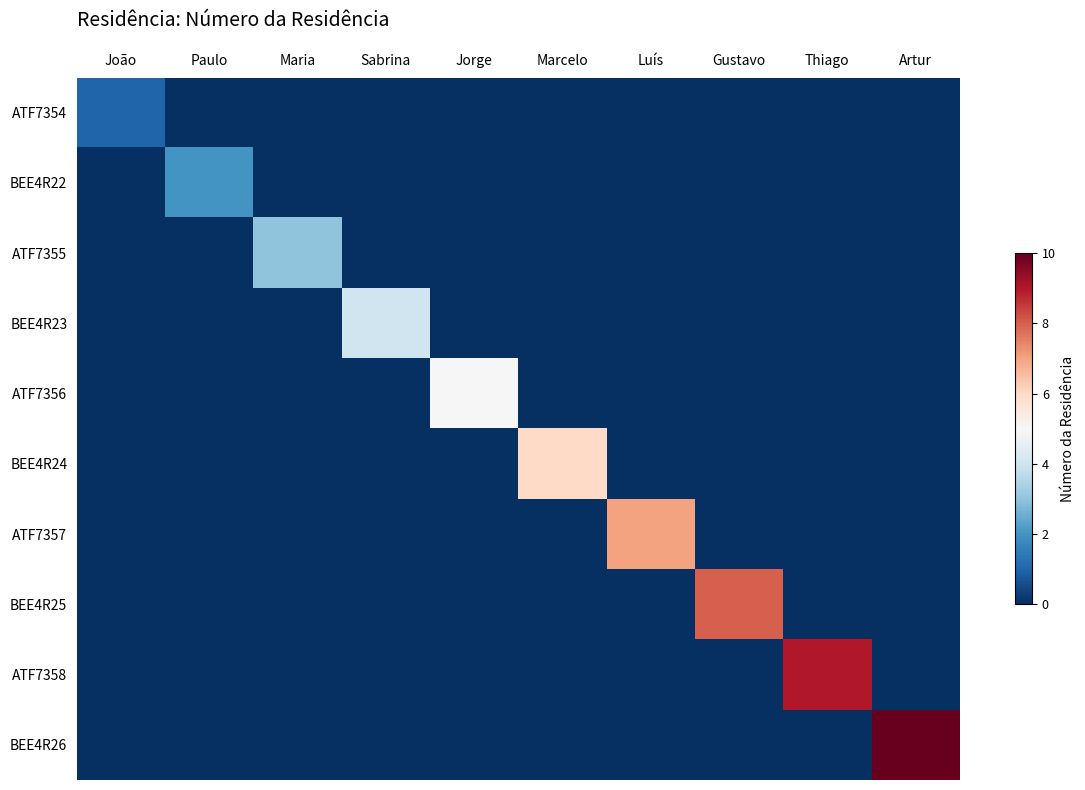

Rank the series at Luís from highest to lowest value.

ATF7357, ATF7354, BEE4R22, ATF7355, BEE4R23, ATF7356, BEE4R24, BEE4R25, ATF7358, BEE4R26